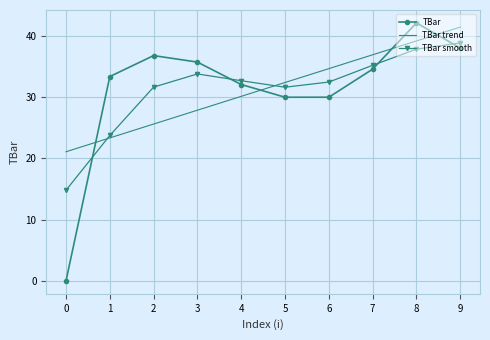

What is the total value across all series at 8?

119.2